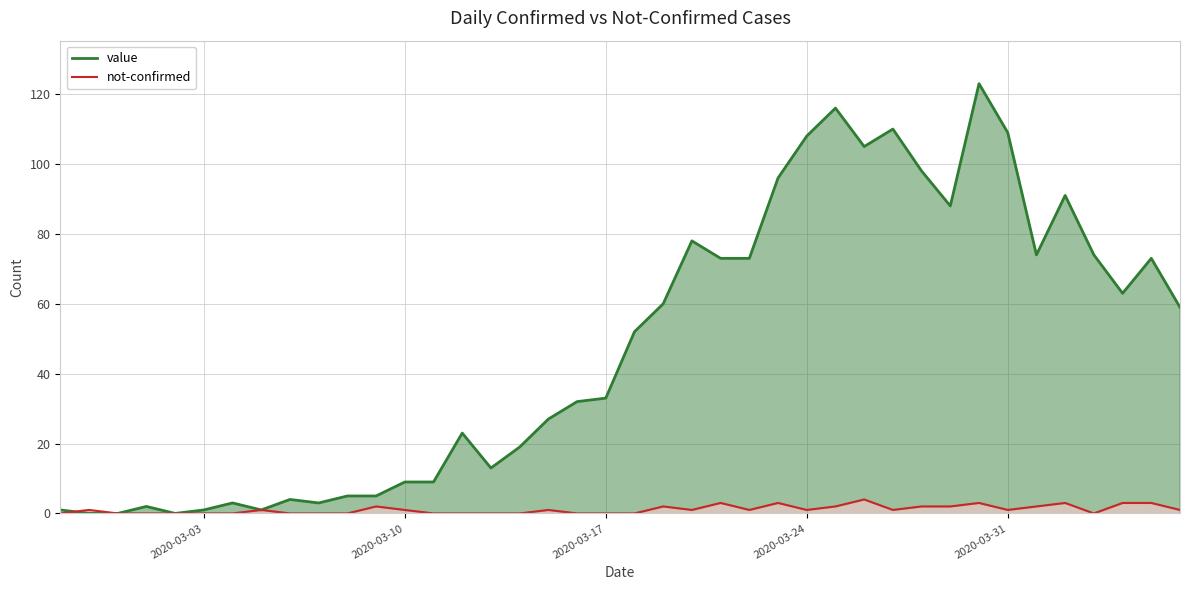

What is the difference between the maximum and minimum values in the not-confirmed series?

4